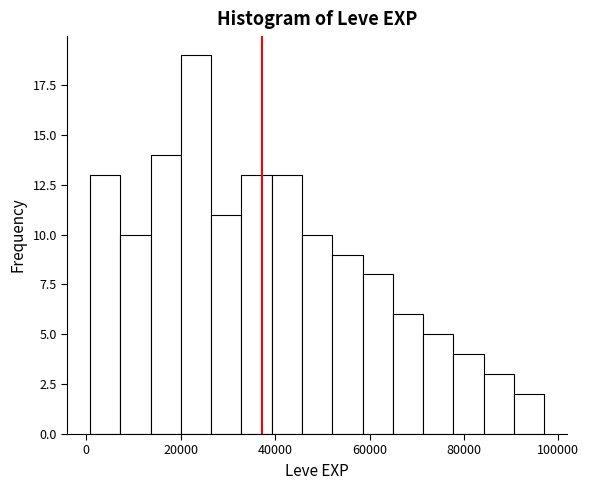

Around what value on the x-axis is the tallest bar? Give the approximate position of its centre, as read against the axis.

24000